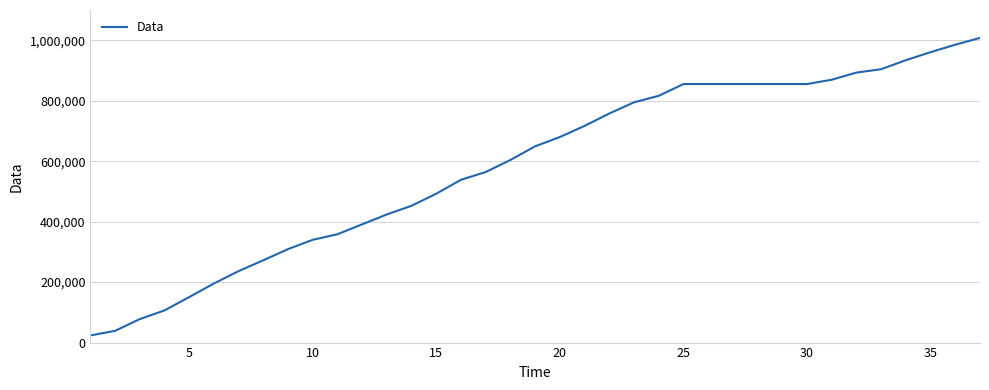

What is the maximum value shown in the chart?

1007680